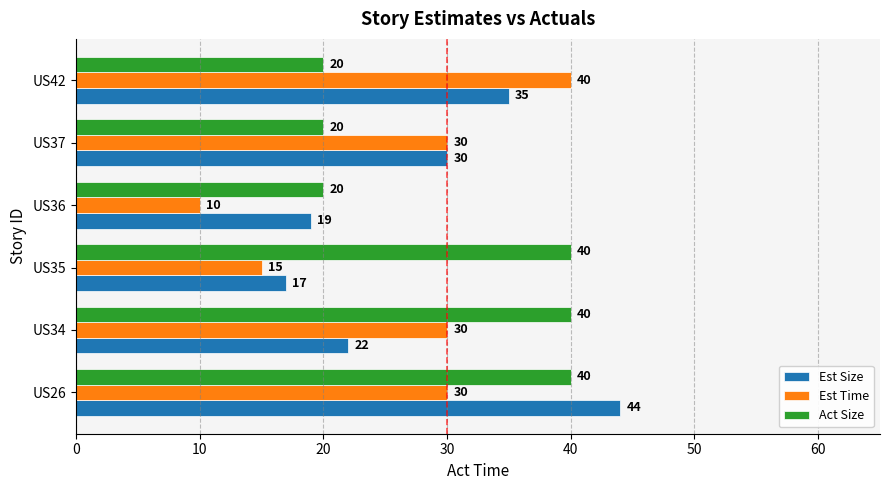

True or false: Est Size has a value of 26 at US35.

False